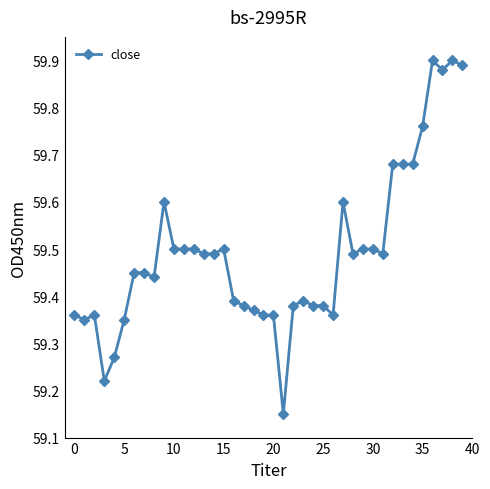

How many values are between 59 and 60?

40